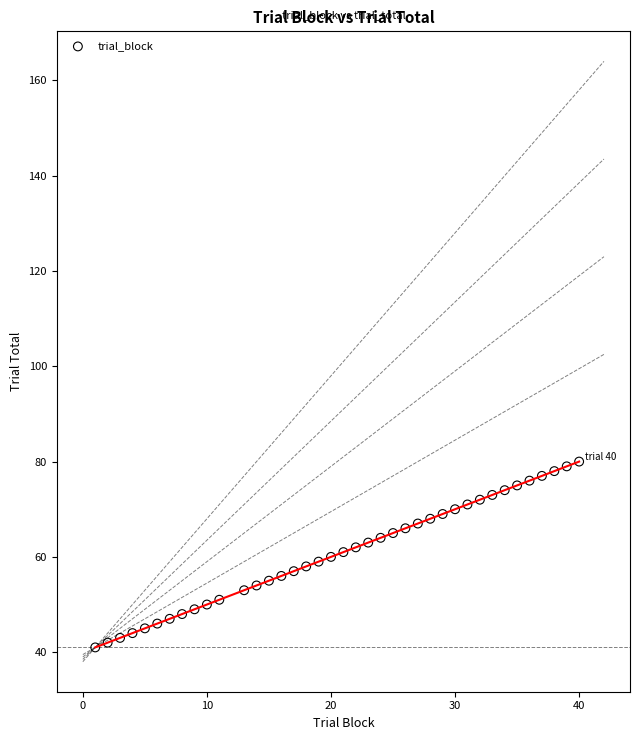

What is the range of X values (max minus min)?

39